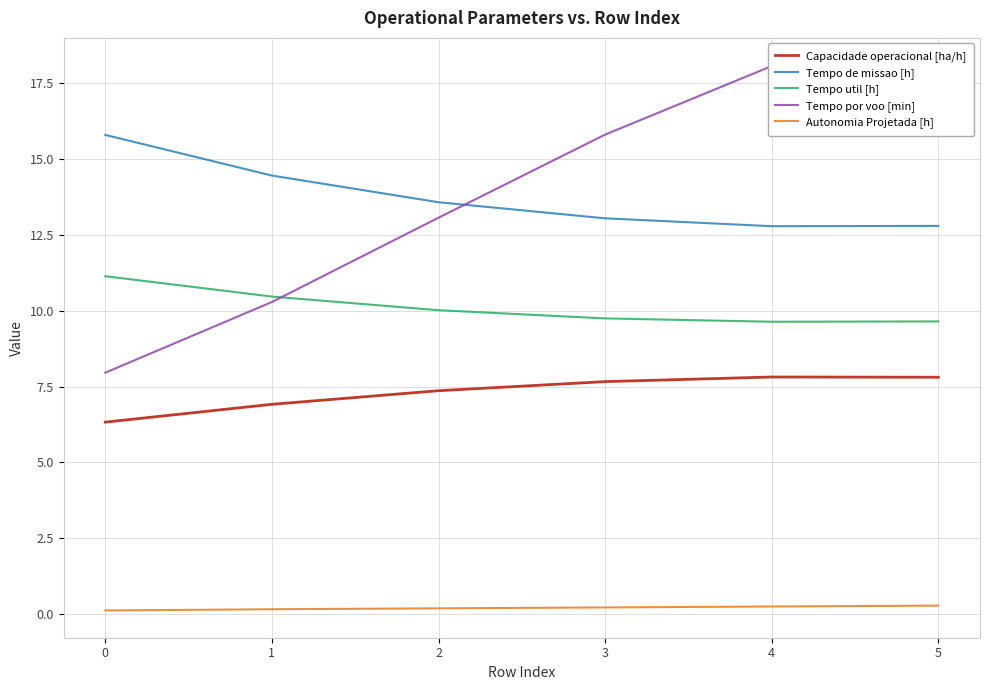

Does the chart display data point markers on the line(s)?

No